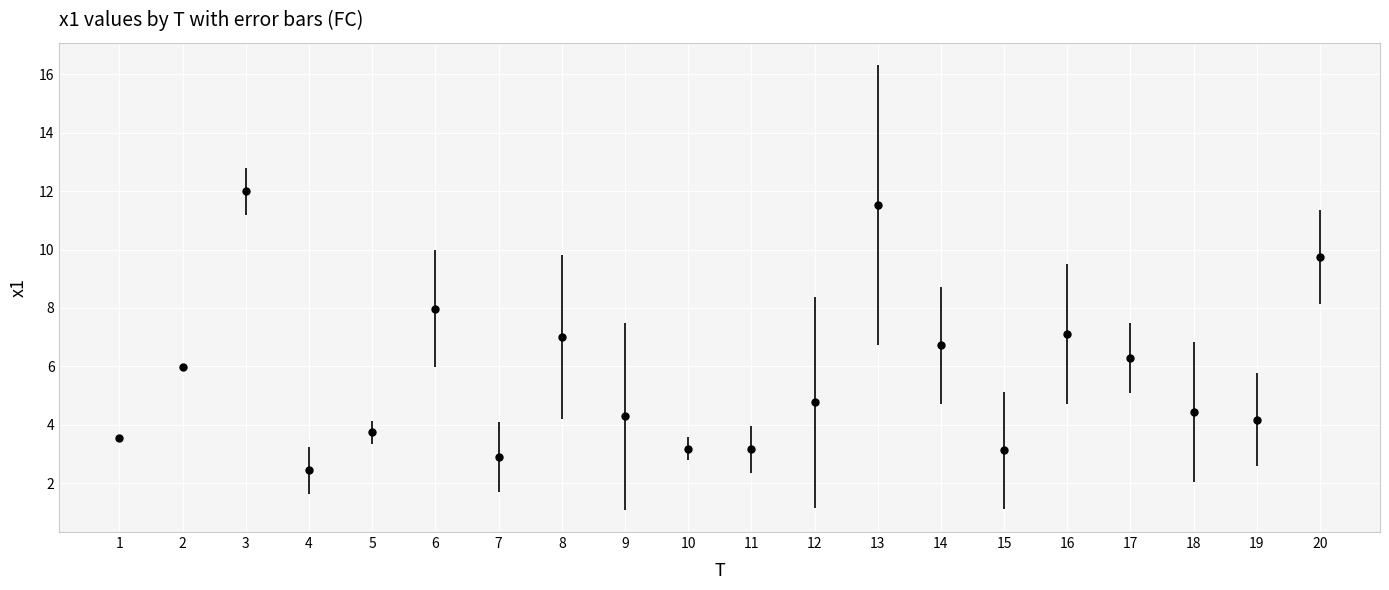

What is the difference between the maximum and minimum values?

9.6